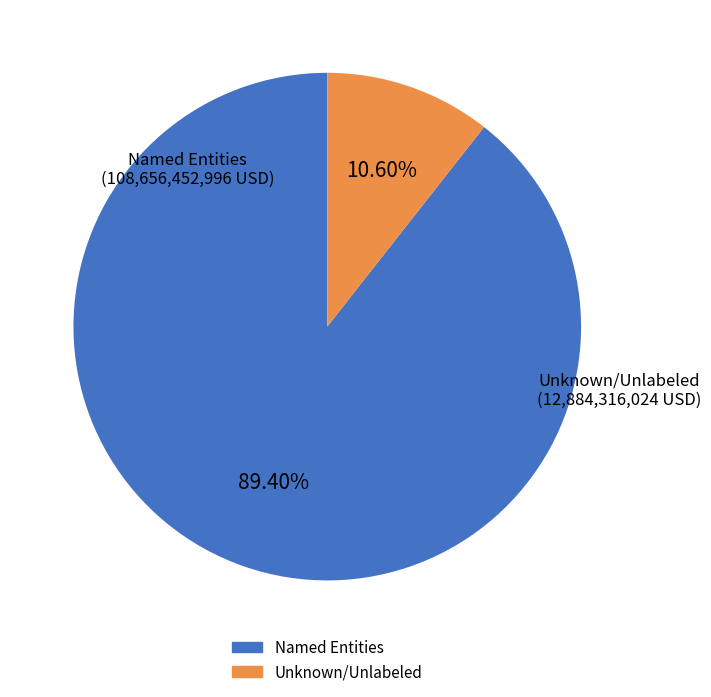

Is there any slice that represents more than half of the pie?

Yes